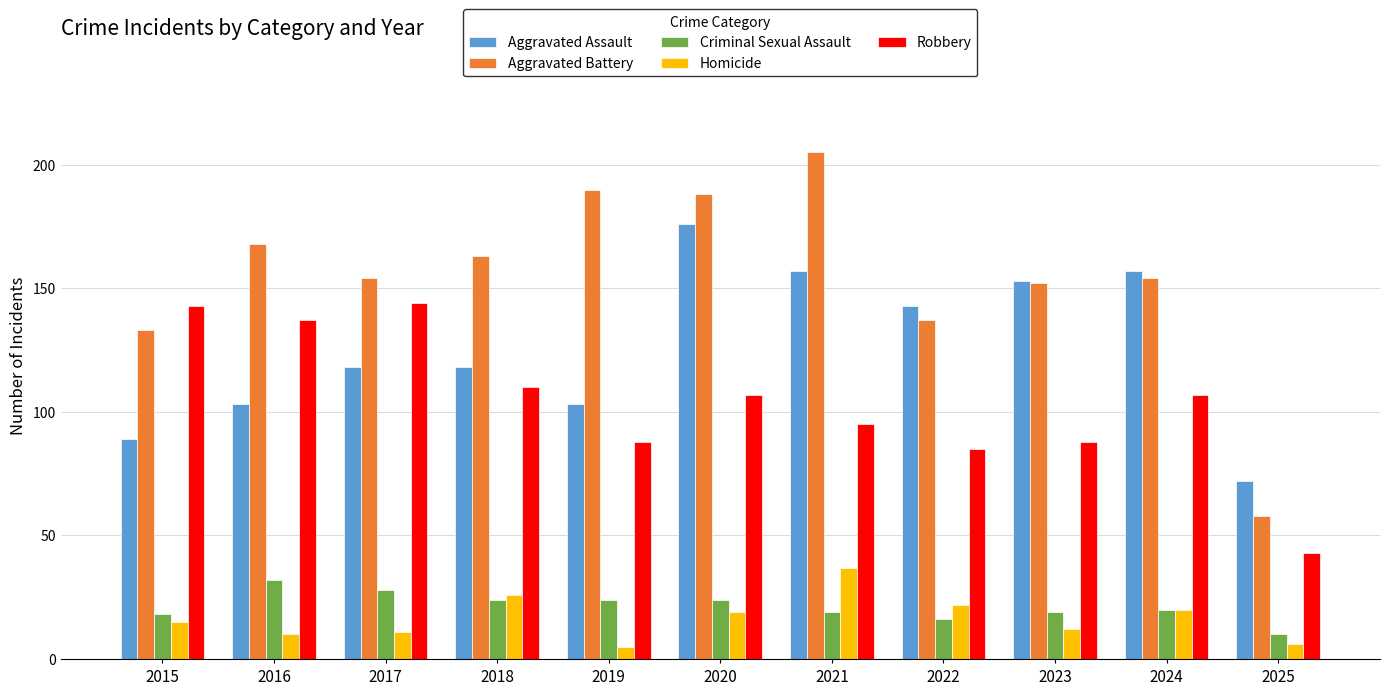

Reading right to left, list all the values displayed in this chart.

Aggravated Assault: 2025=72	2024=157	2023=153	2022=143	2021=157	2020=176	2019=103	2018=118	2017=118	2016=103	2015=89
Aggravated Battery: 2025=58	2024=154	2023=152	2022=137	2021=205	2020=188	2019=190	2018=163	2017=154	2016=168	2015=133
Criminal Sexual Assault: 2025=10	2024=20	2023=19	2022=16	2021=19	2020=24	2019=24	2018=24	2017=28	2016=32	2015=18
Homicide: 2025=6	2024=20	2023=12	2022=22	2021=37	2020=19	2019=5	2018=26	2017=11	2016=10	2015=15
Robbery: 2025=43	2024=107	2023=88	2022=85	2021=95	2020=107	2019=88	2018=110	2017=144	2016=137	2015=143